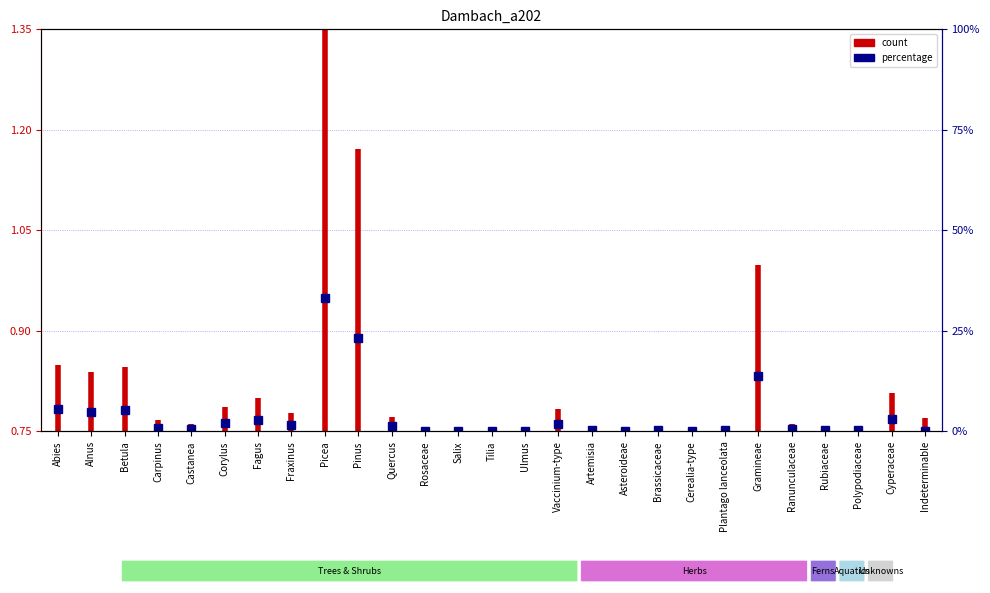

What is the label of the 1st point from the left?

Abies